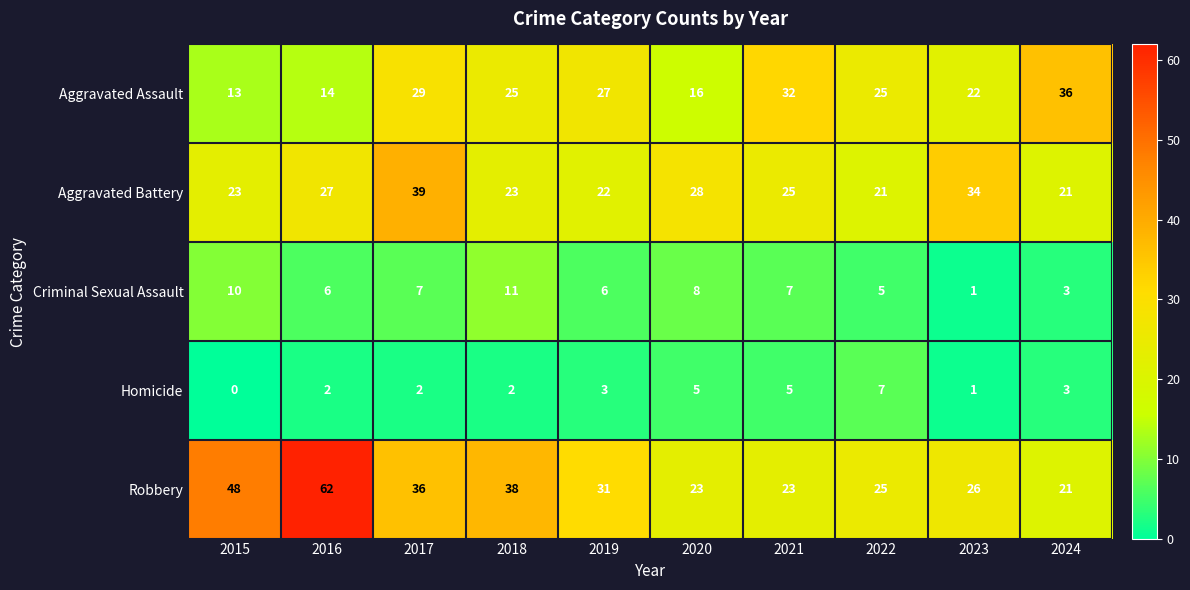

At which label does Robbery first exceed 31?

2015